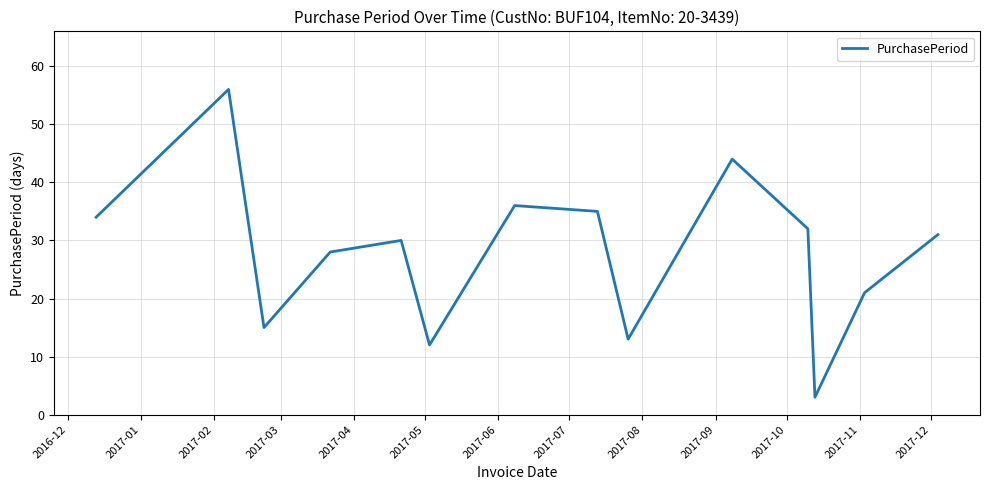

What is the difference between the second highest and minimum values?

41